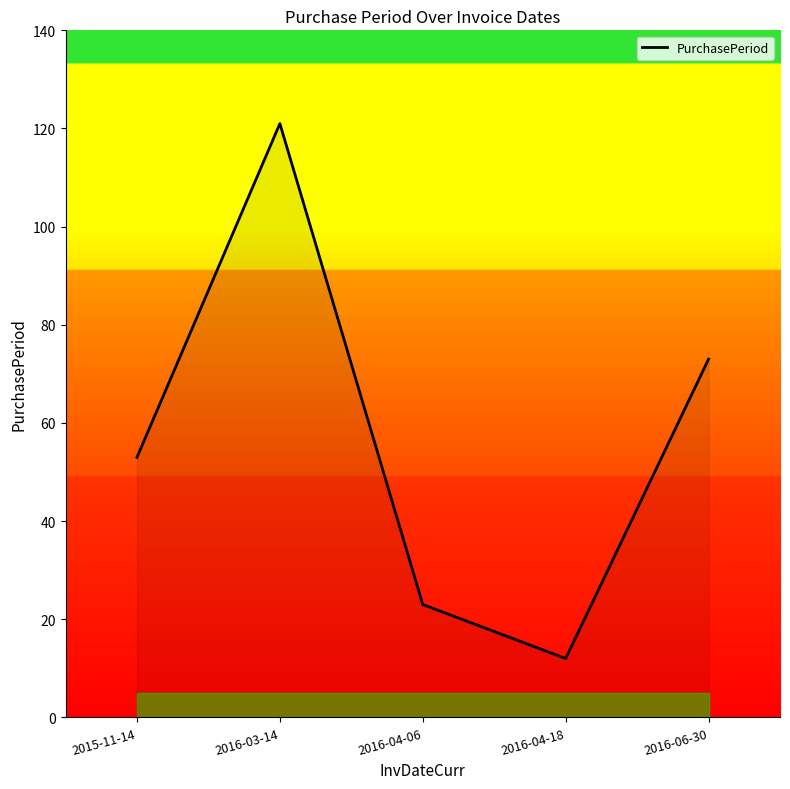

Read the value at 2015-11-14.

53